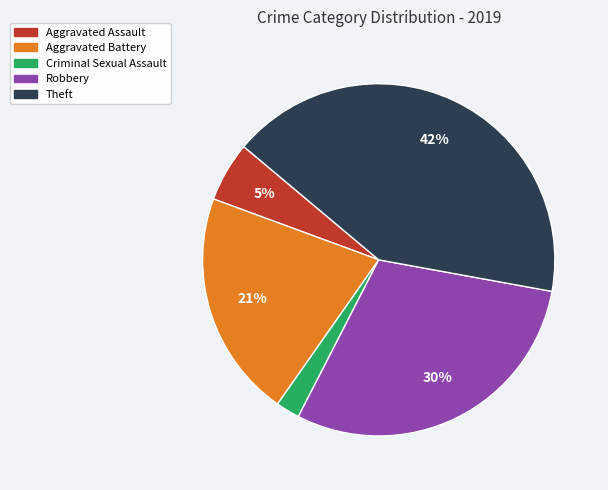

To the nearest percent, what is the difference between the largest and smallest slice percentages?

40%